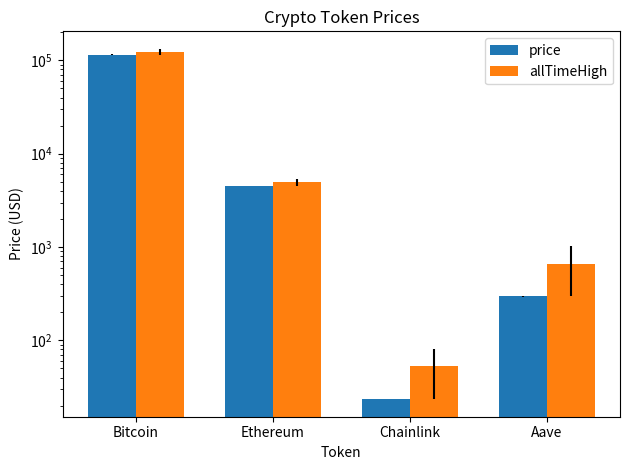

How many data points in price are less than 4506?

2